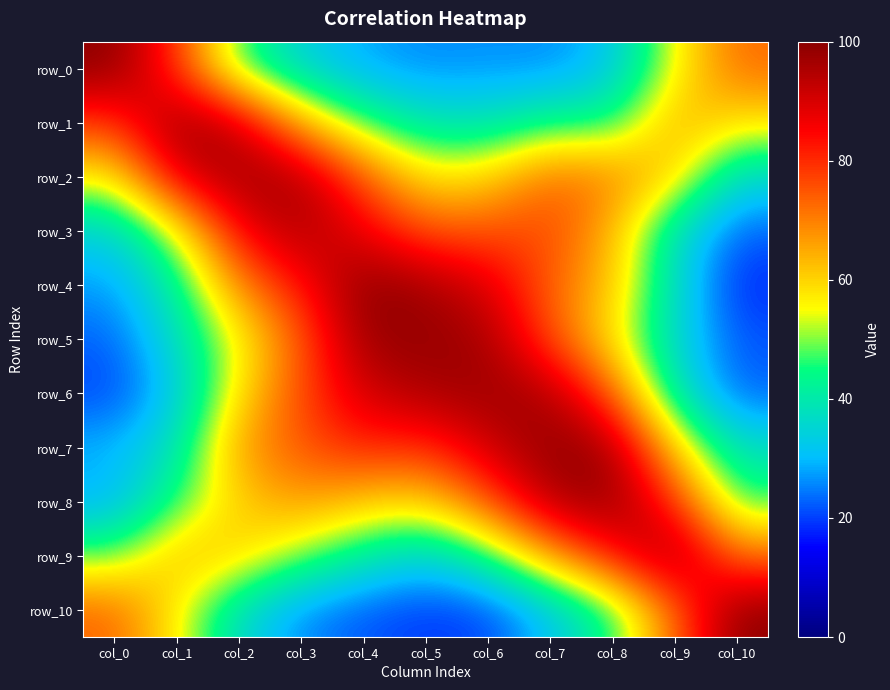

How many categories are shown in the chart?

11